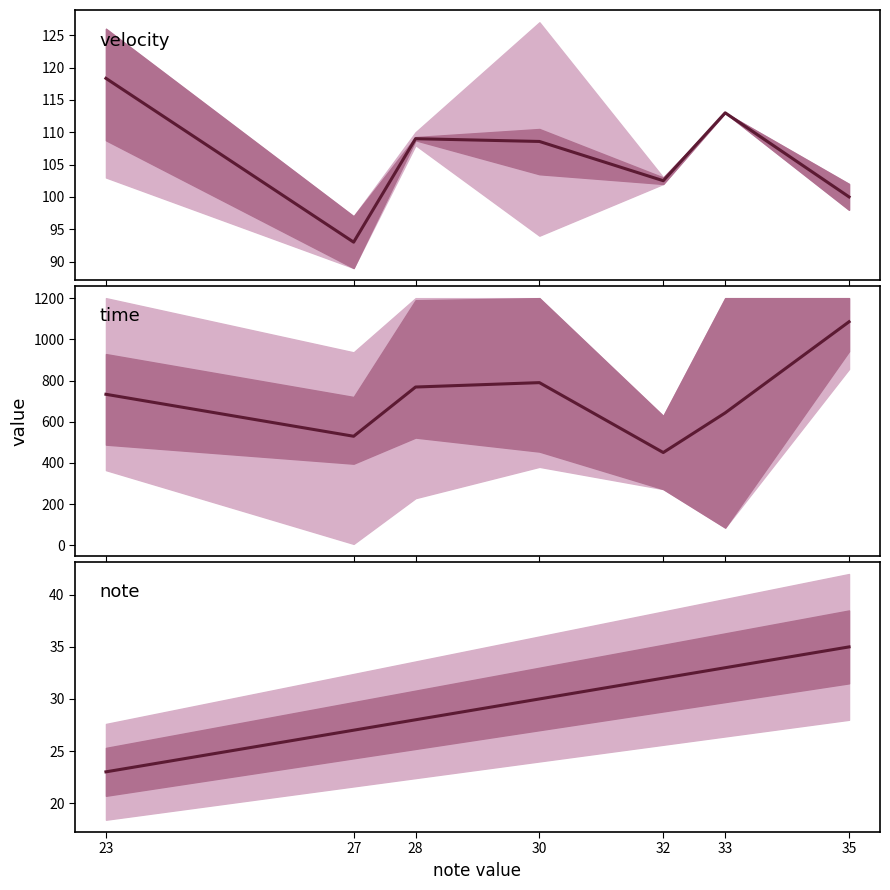

The chart shows a value of 15 at 33. True or false?

False